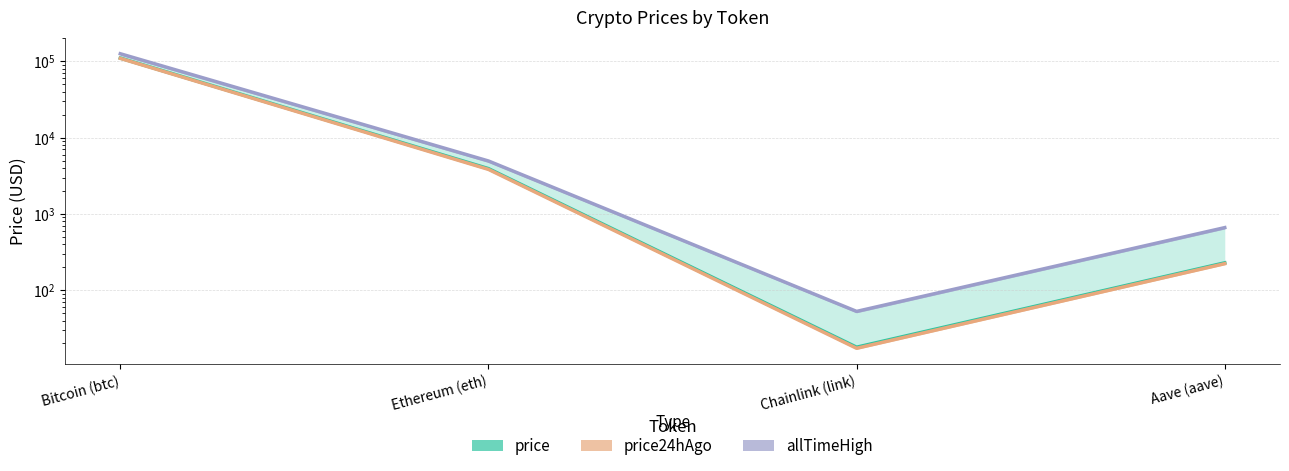

What is the smallest value displayed?

17.3